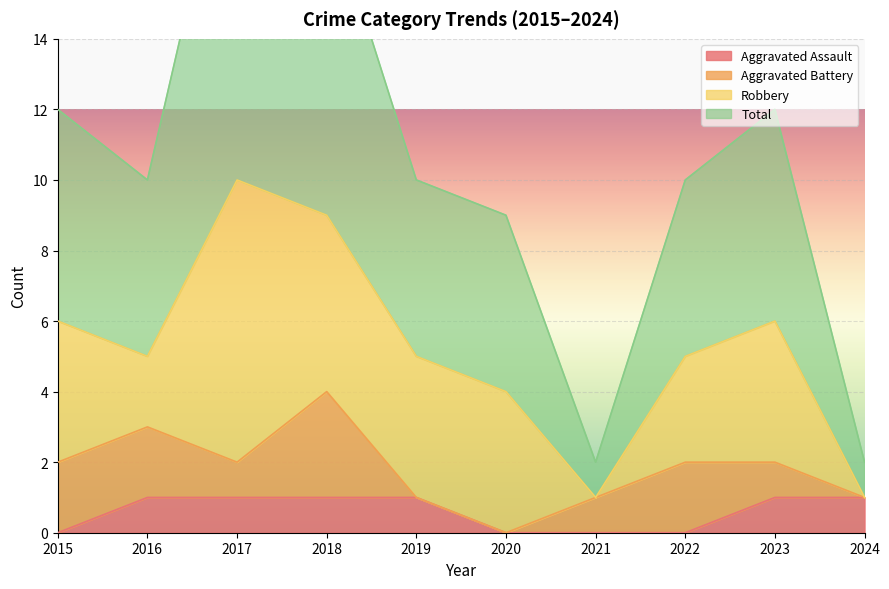

The Aggravated Assault series shows 2 at 2023. True or false?

False